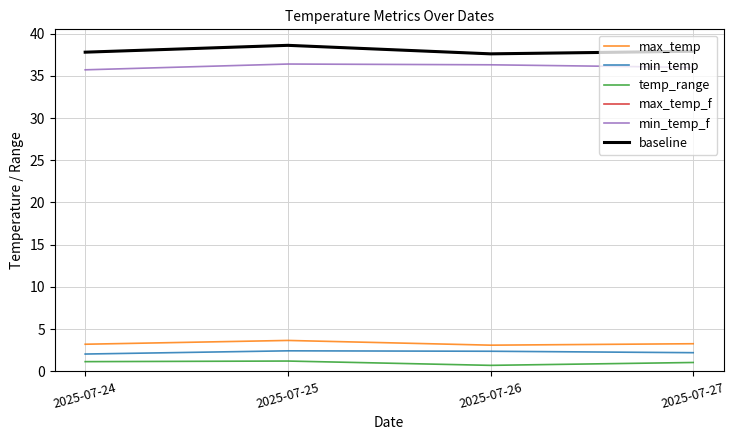

Does the chart have visible grid lines?

Yes